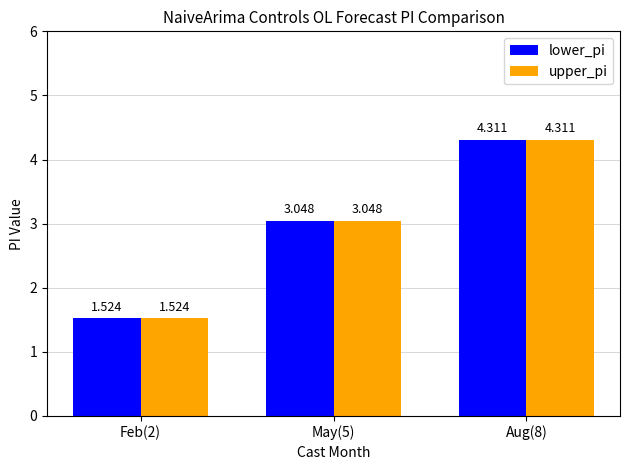

What is the label of the 3rd bar from the left?

Aug(8)